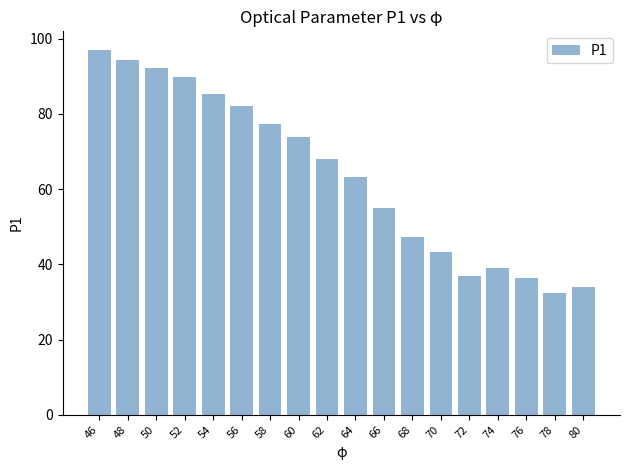

What value does the data have at 70?

43.2